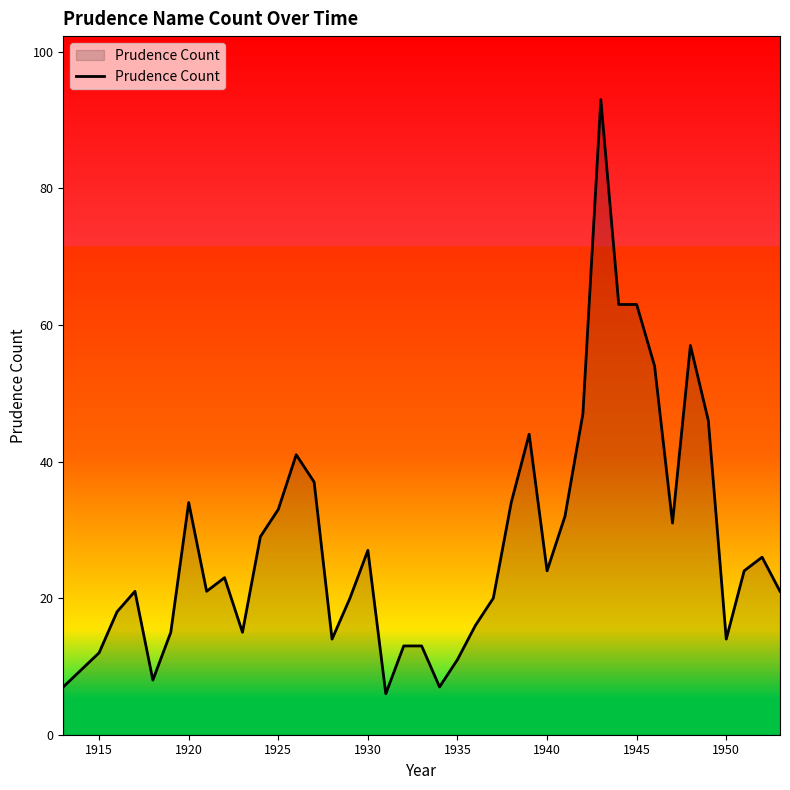

What is the smallest value displayed?

6